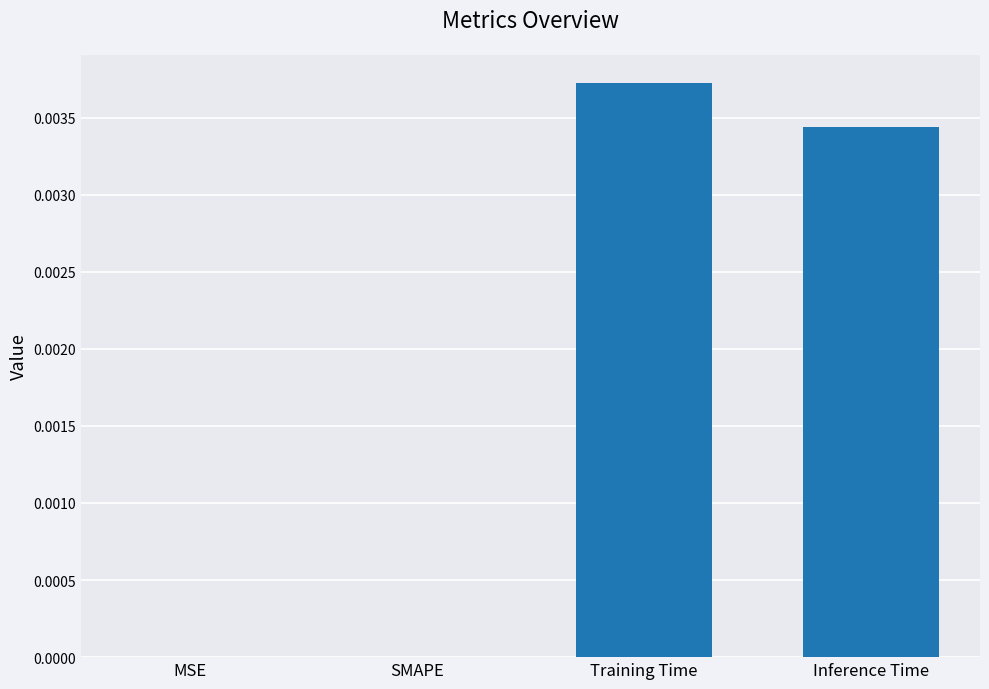

True or false: the data shows 0.0 at Training Time.

True